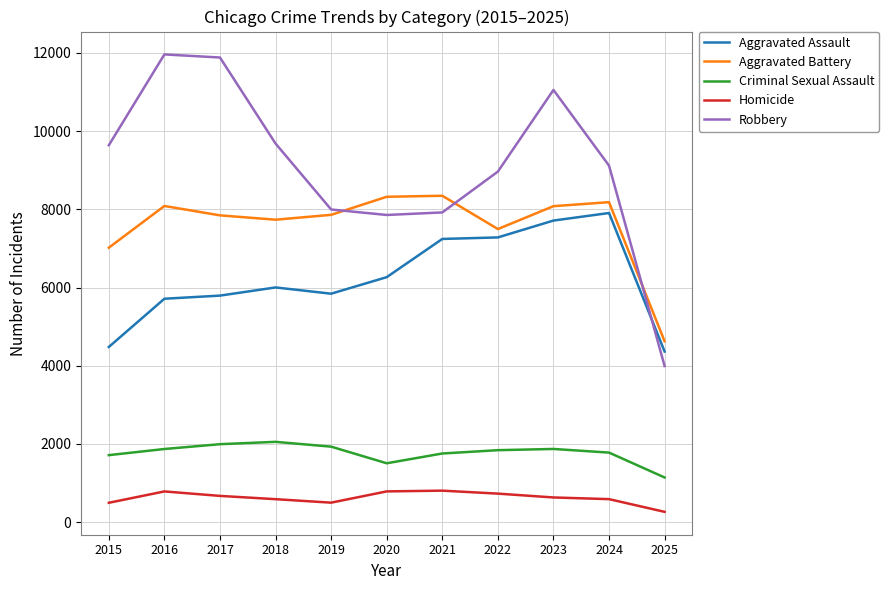

What is the difference between the highest and lowest values at 2017?

11209